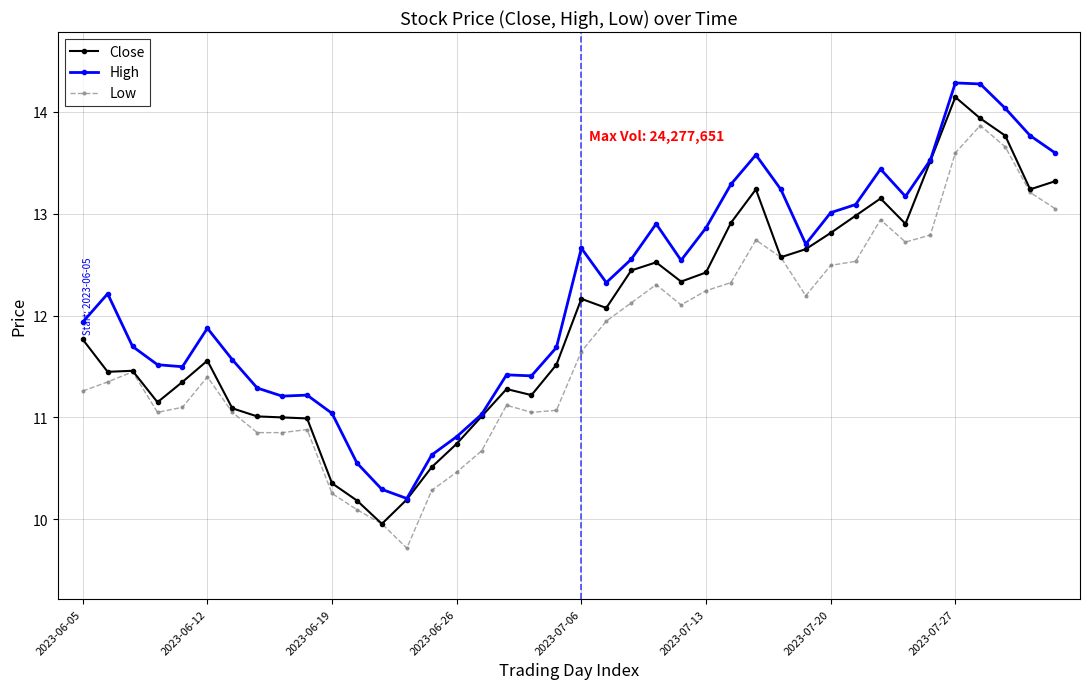

What is the lowest value of the High series?

10.2